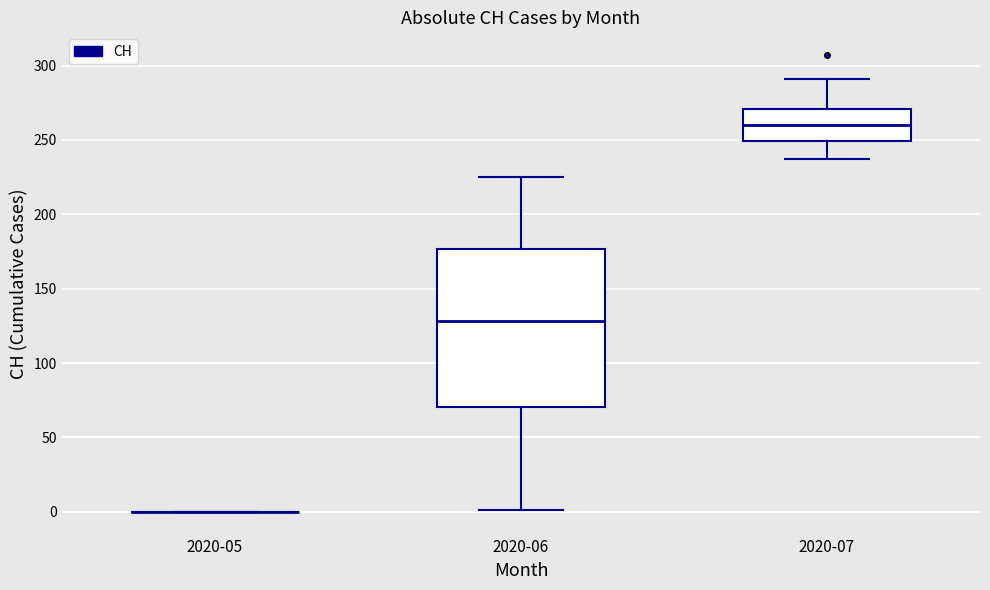

Reading left to right, read every box against the y-axis: the position of its median line, the range the box covers, and the ends of its whiskers. The values are not printed on the chart, so give them approximately, as read against the axis.

2020-05: box collapsed to a line at 0, whiskers 0 to 0
2020-06: median 130, box 70 to 175, whiskers 0 to 225
2020-07: median 260, box 250 to 270, whiskers 235 to 290